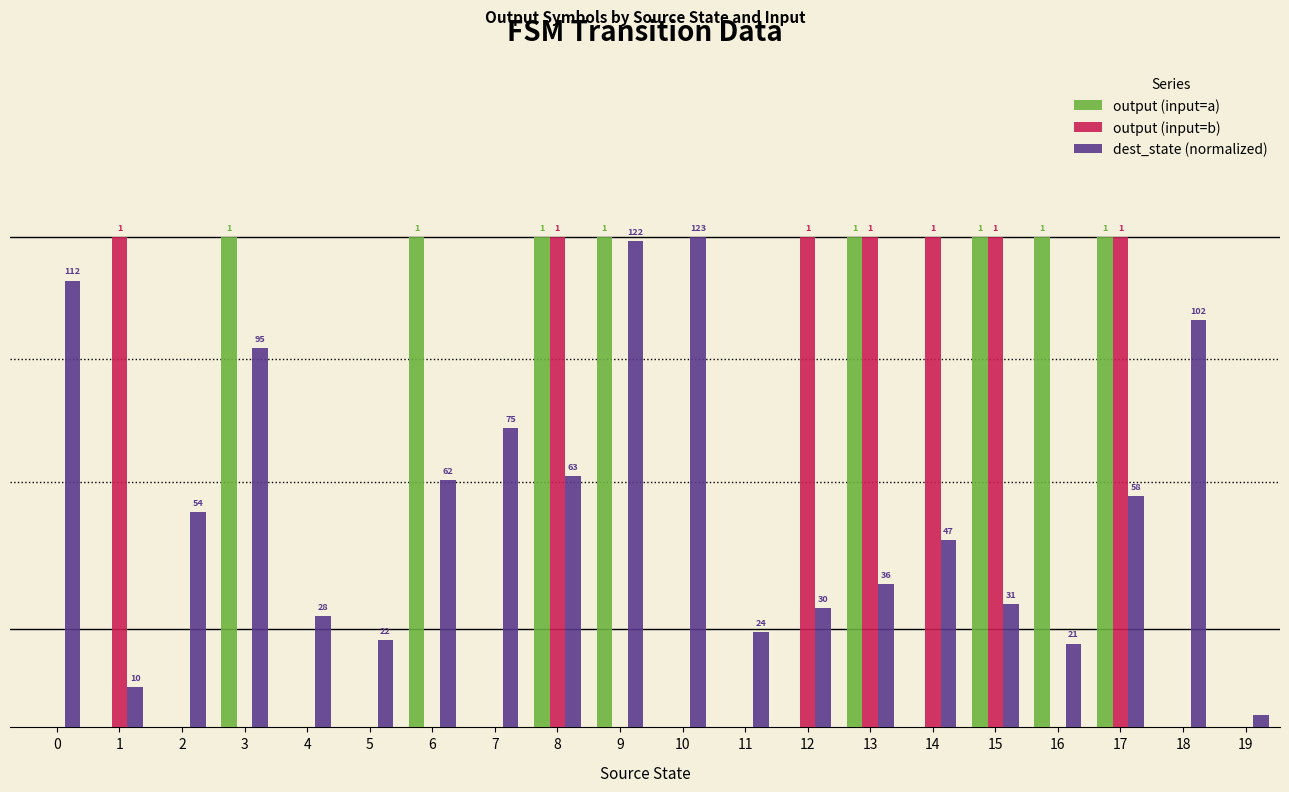

List the labels in order of output (input=b) value, largest first.

1, 8, 12, 13, 14, 15, 17, 0, 2, 3, 4, 5, 6, 7, 9, 10, 11, 16, 18, 19